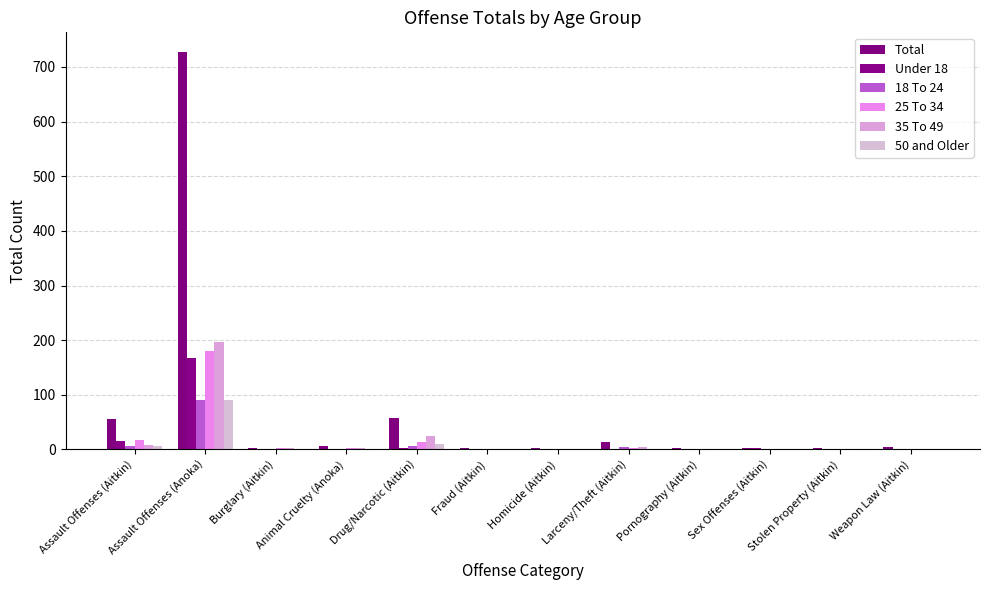

Between Assault Offenses (Anoka) and Stolen Property (Aitkin), which is larger?

Assault Offenses (Anoka)